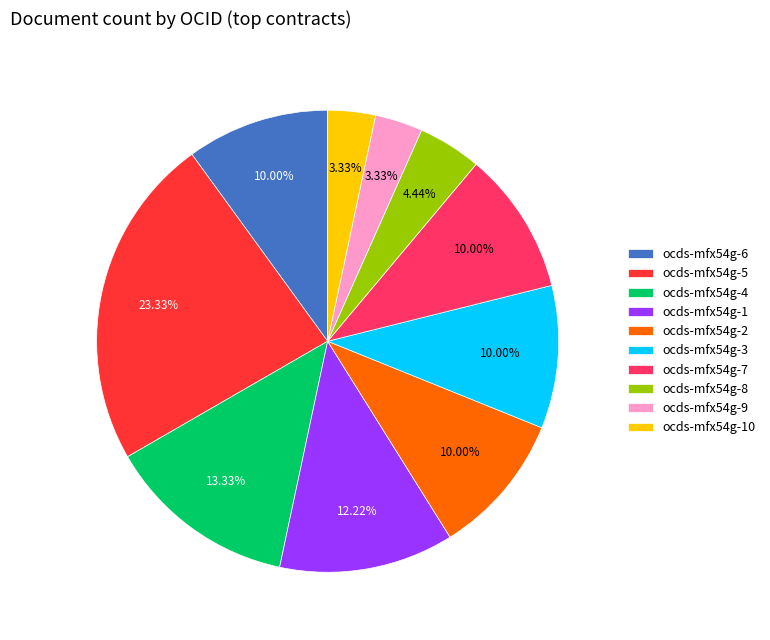

Combined, do ocds-mfx54g-2 and ocds-mfx54g-9 account for over 50%?

No